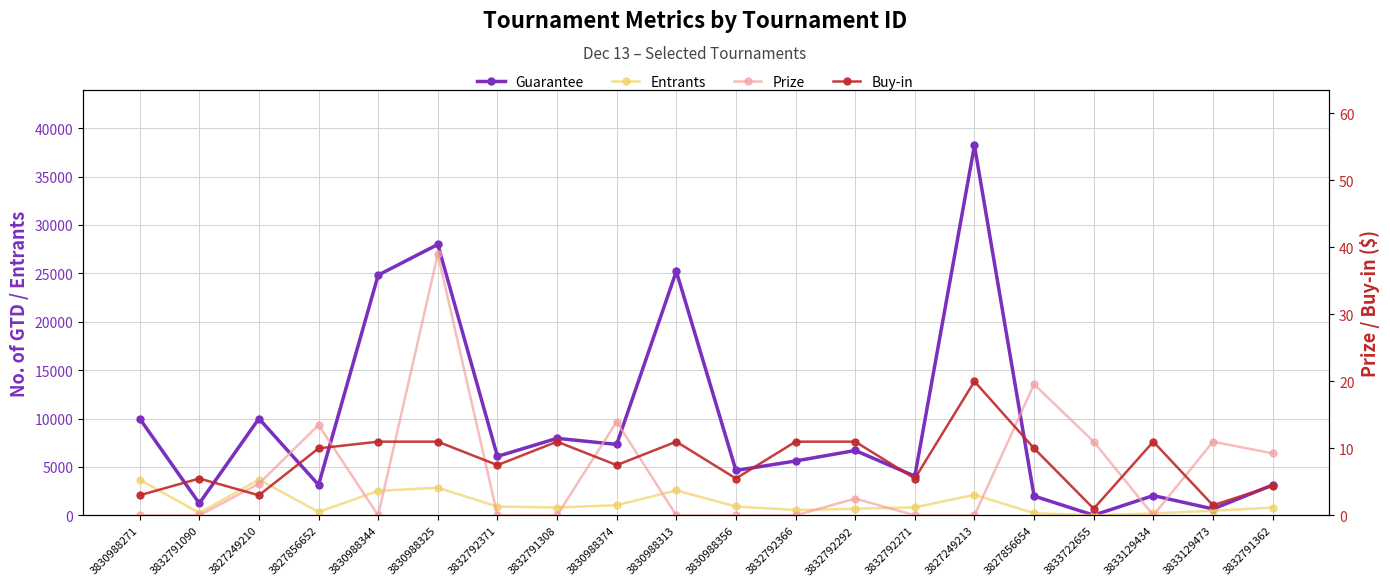

Where is Buy-in nearest to the value 10?

3827856652